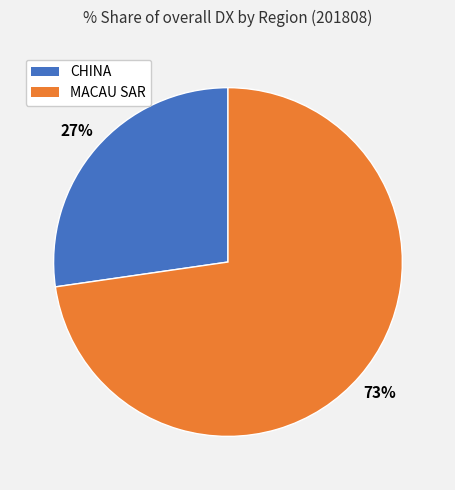

Does any single category account for the majority?

Yes